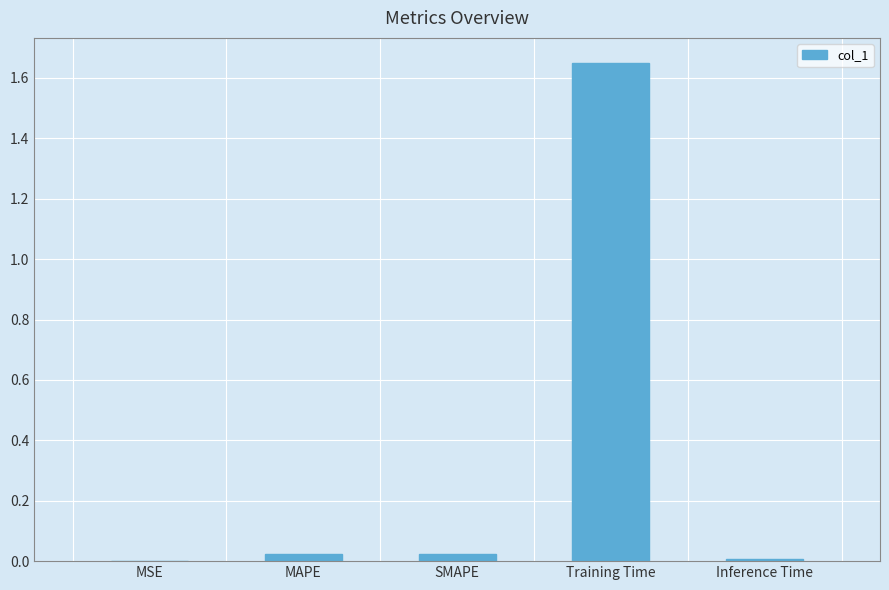

Does the chart contain stacked bars?

No